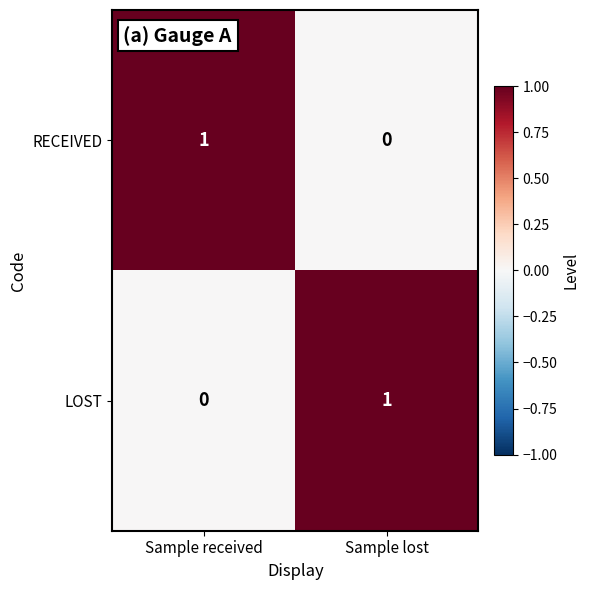

The RECEIVED series shows 1 at Sample lost. True or false?

False